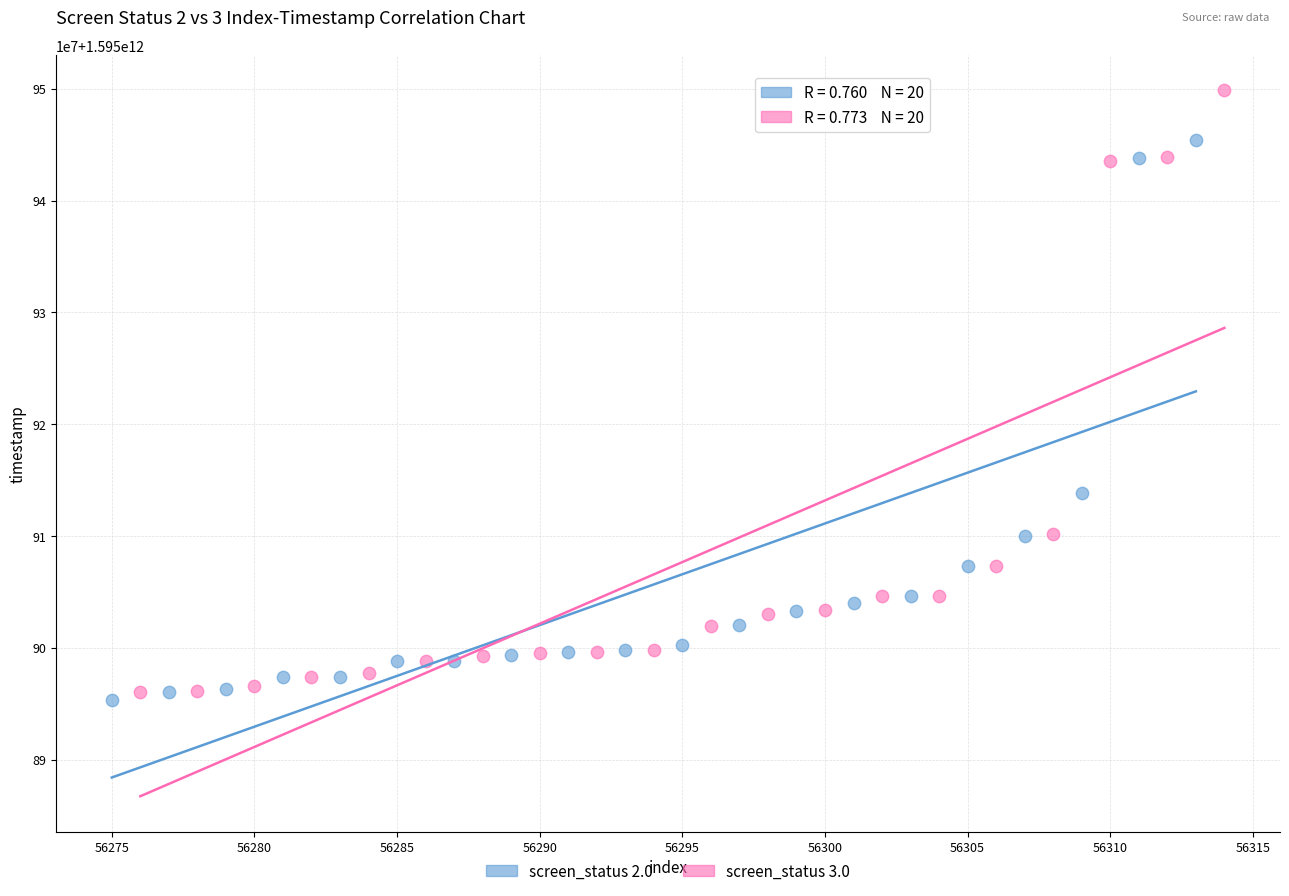

What are all the series names shown in the legend?

screen_status 2.0, screen_status 3.0